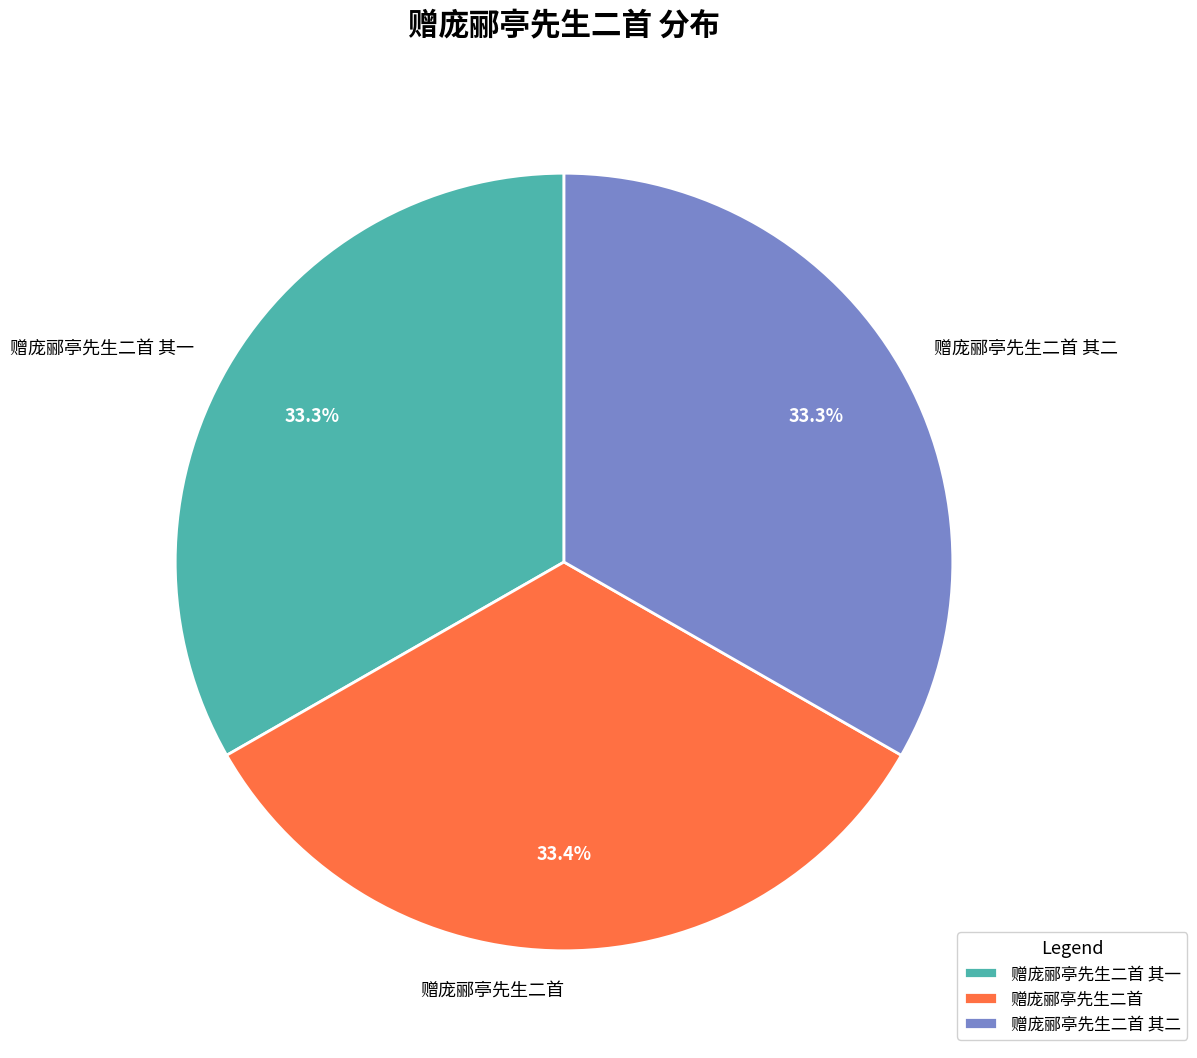

How much of the chart is everything except 赠庞郦亭先生二首 其二?

66.7%